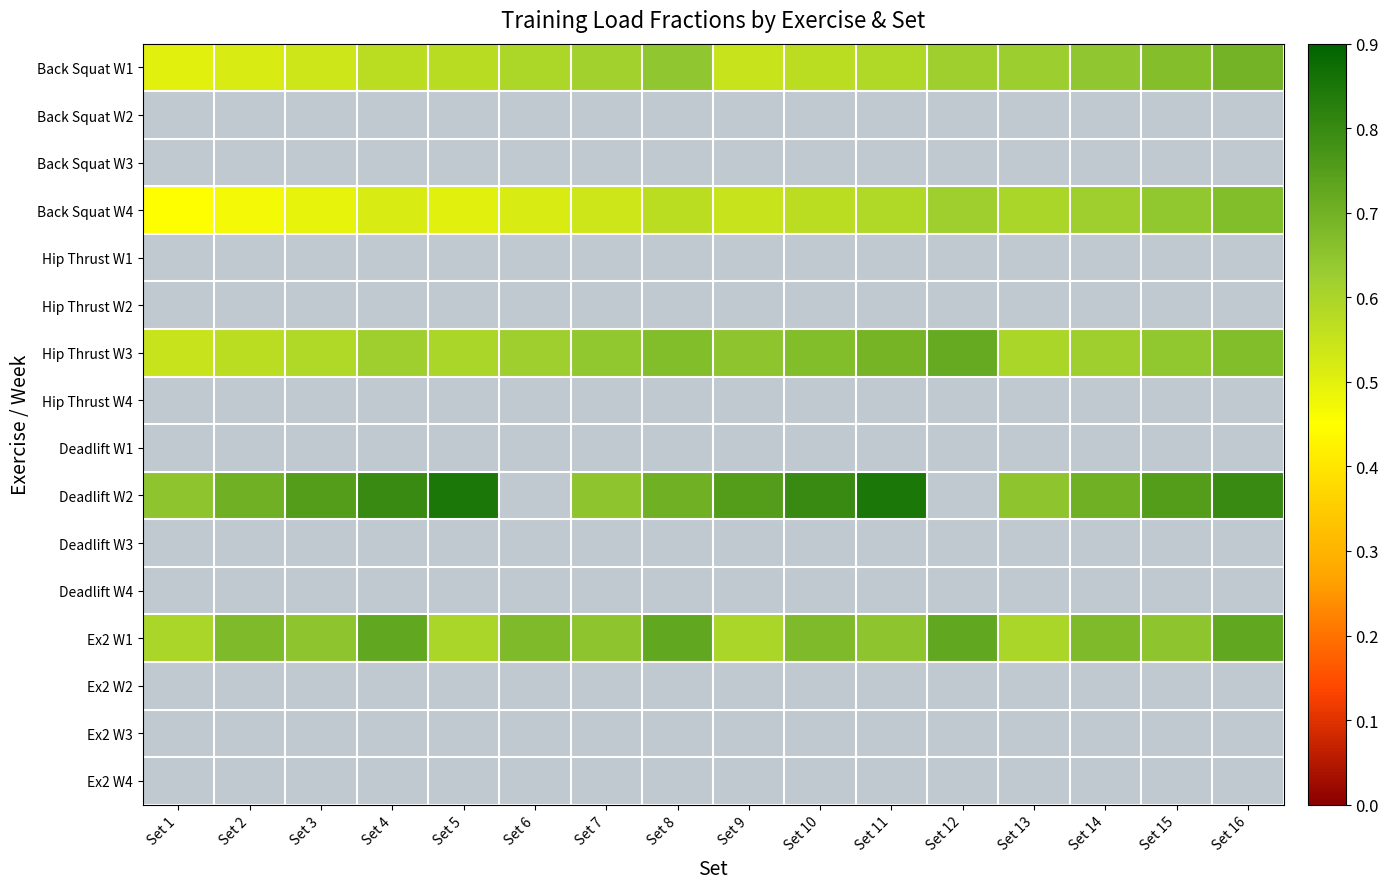

The Hip Thrust W1 series shows 0.7 at Set 4. True or false?

False